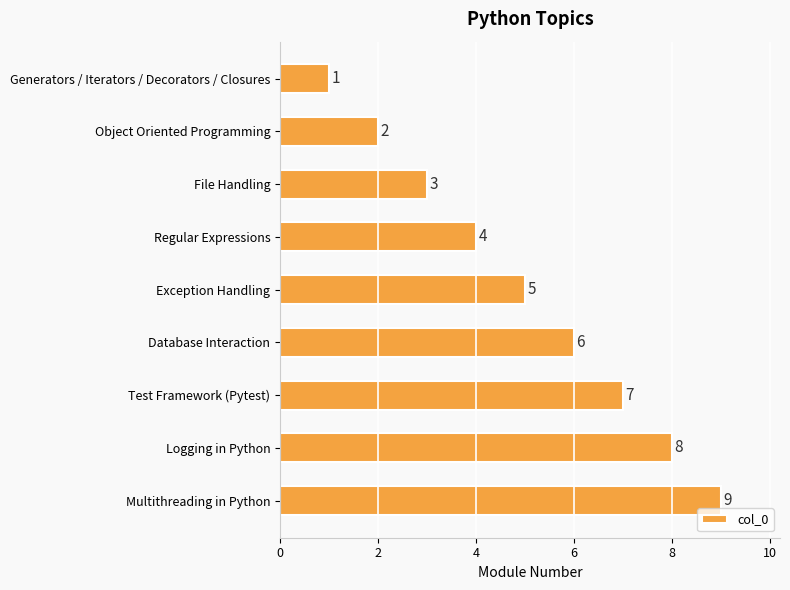

What is the difference between the second highest and minimum values?

7